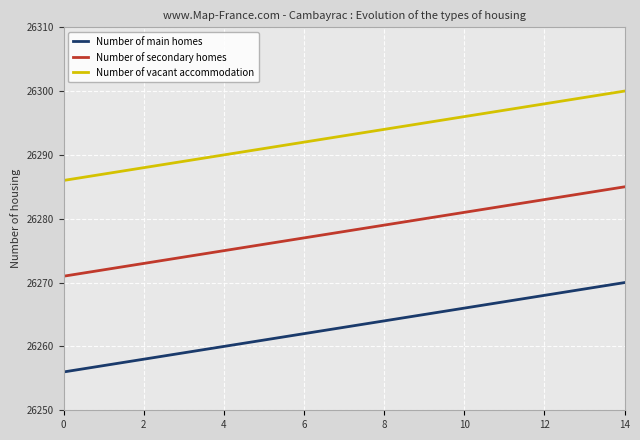

What is the difference between the second highest and second lowest values in the Number of main homes series?

12